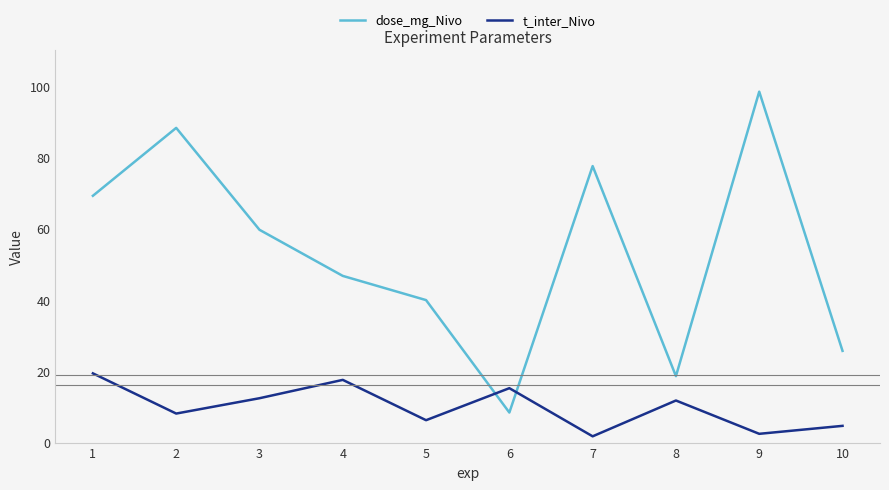

How many lines are shown in the chart?

2